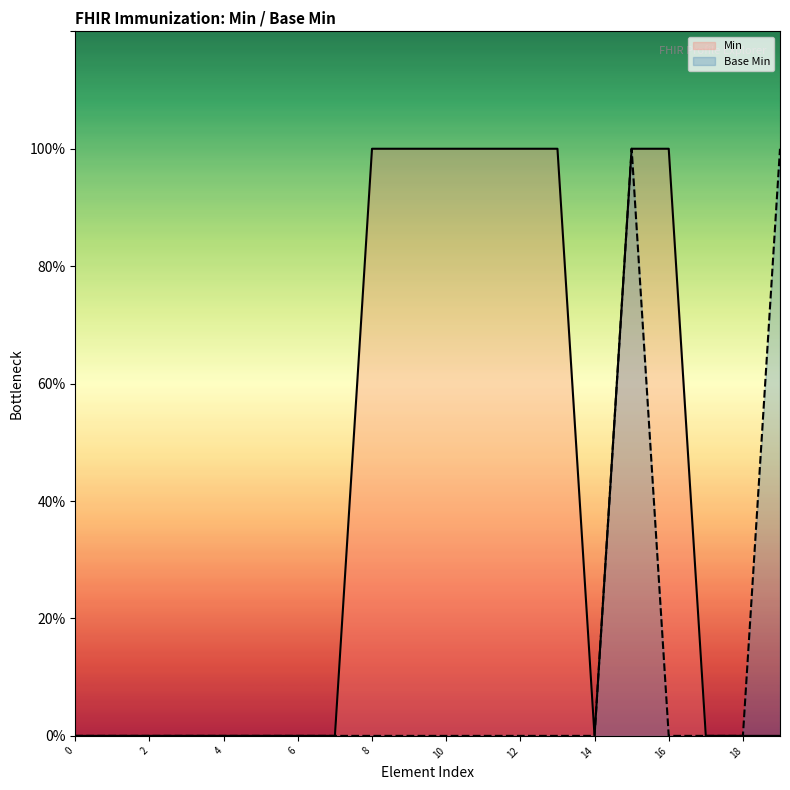

Count the values in the range 0 to 1.

20